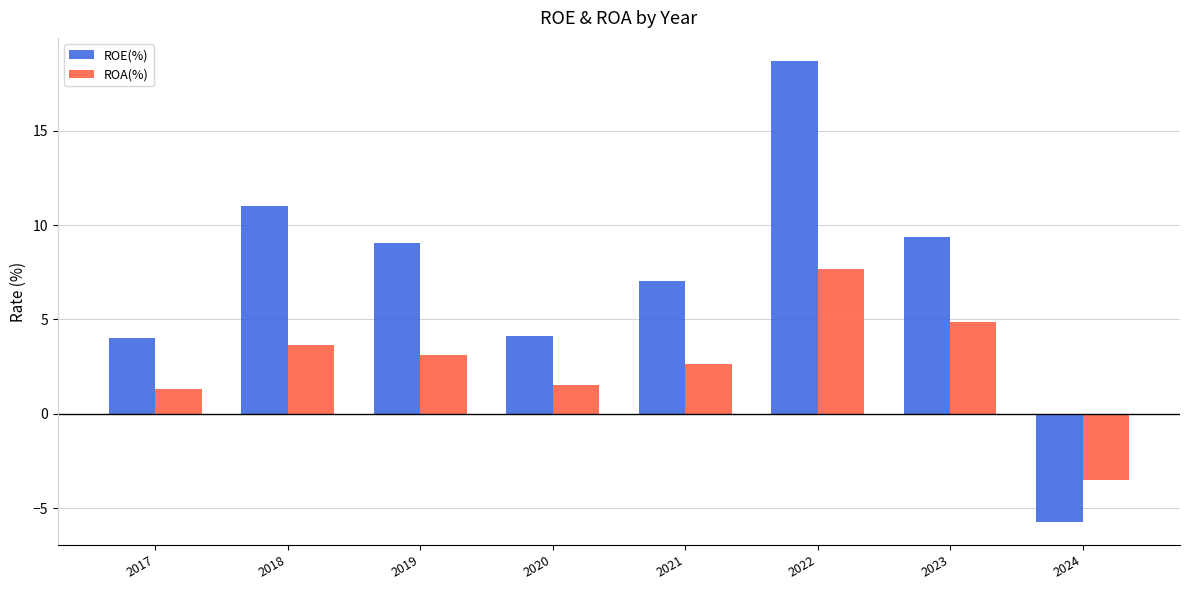

Which series has the widest spread of values?

ROE(%)